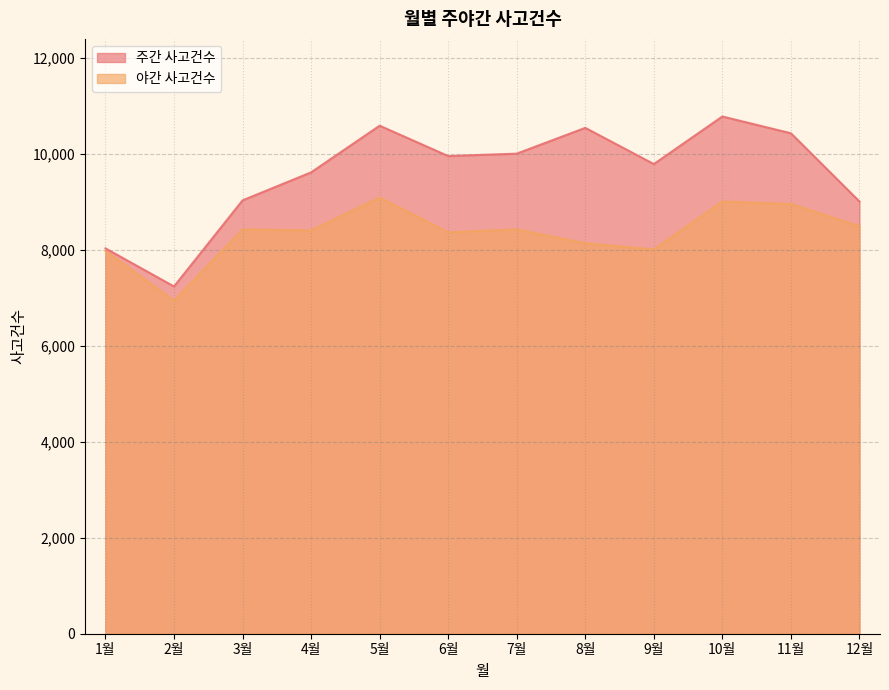

Which series has the largest range (max minus min)?

주간 사고건수